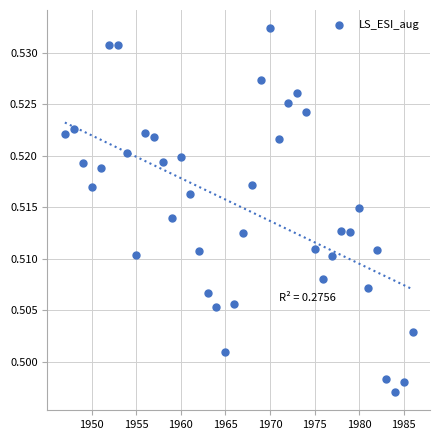

What is the range of X values (max minus min)?

39.0